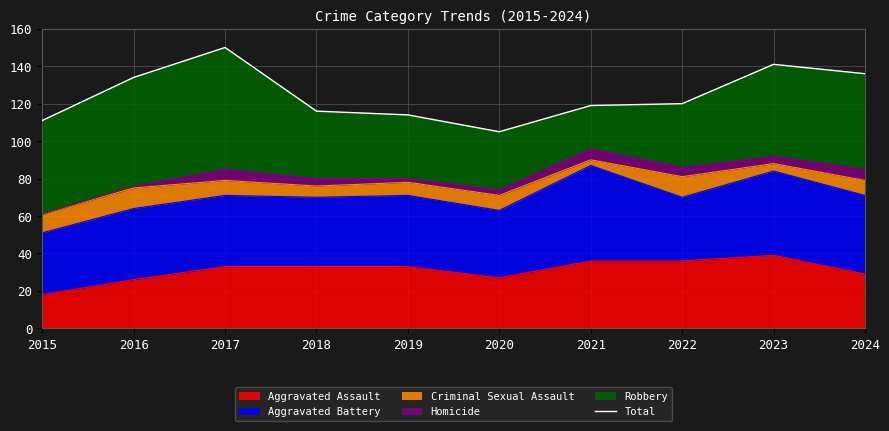

True or false: the data shows 105 at 2020.

True